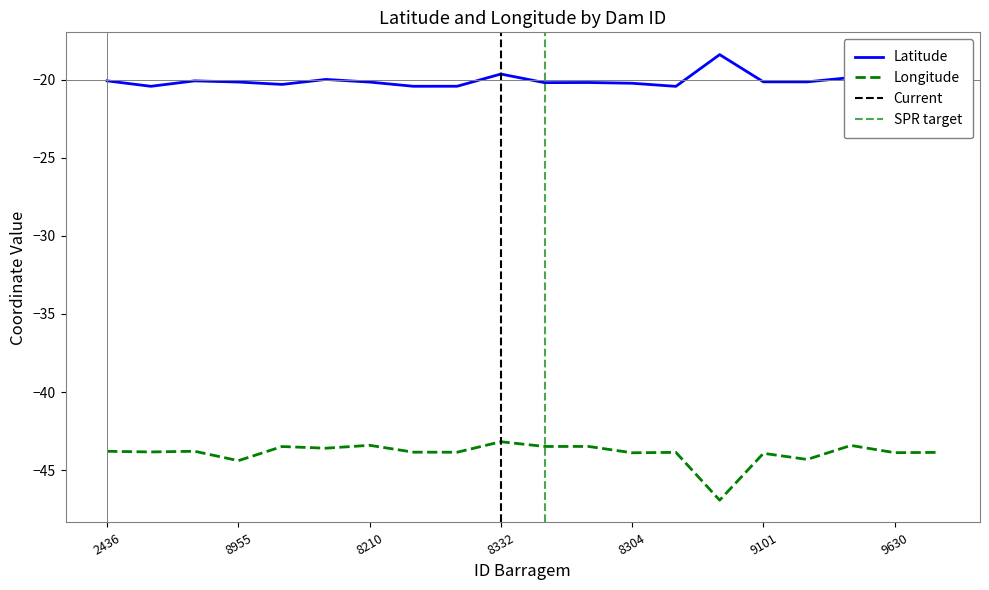

In Latitude, how many points are higher than both neighbors (excluding endpoints)?

6